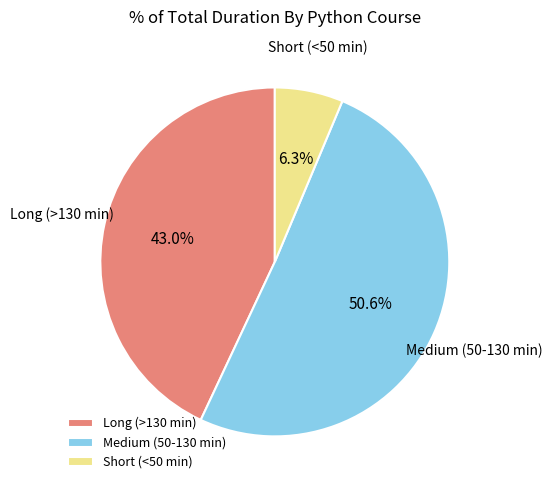

What is the largest slice in the pie chart?

Medium (50-130 min)